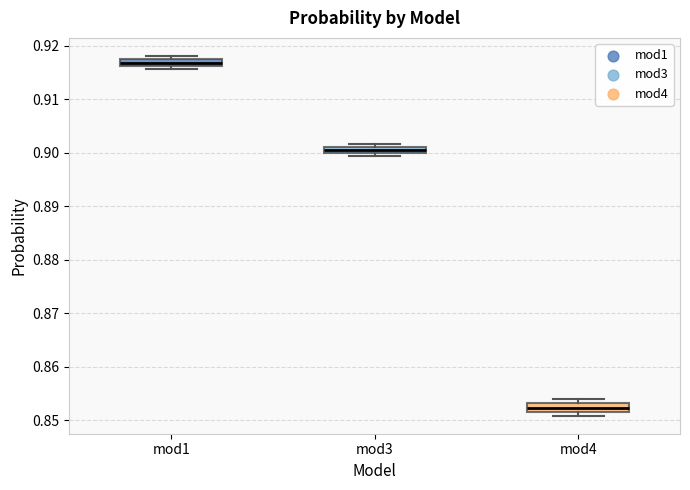

Which box's median line is the lowest?

mod4